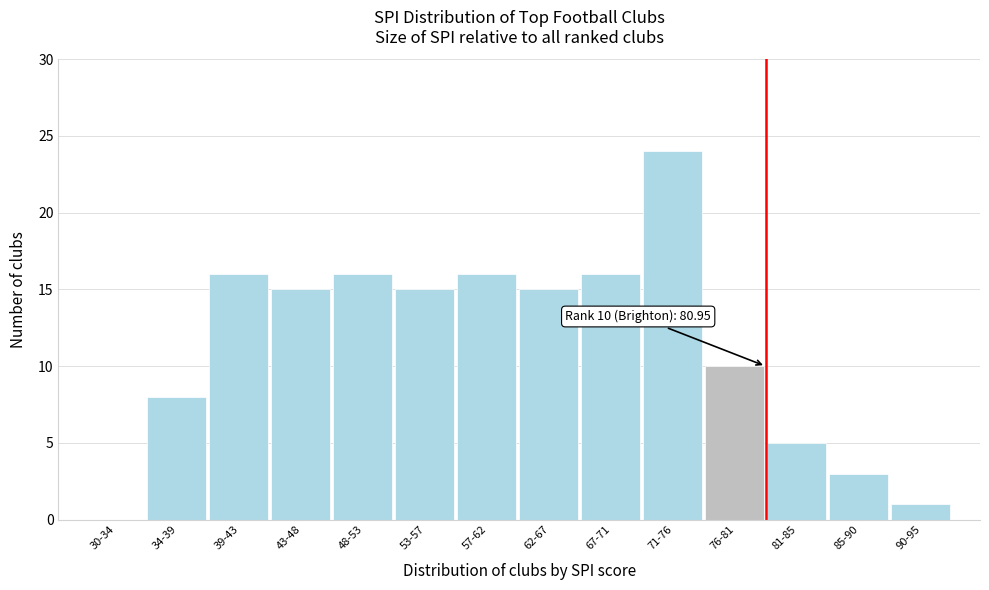

Reading right to left, what are all the values shown in this chart?

90-95=1	85-90=3	81-85=5	76-81=10	71-76=24	67-71=16	62-67=15	57-62=16	53-57=15	48-53=16	43-48=15	39-43=16	34-39=8	30-34=0